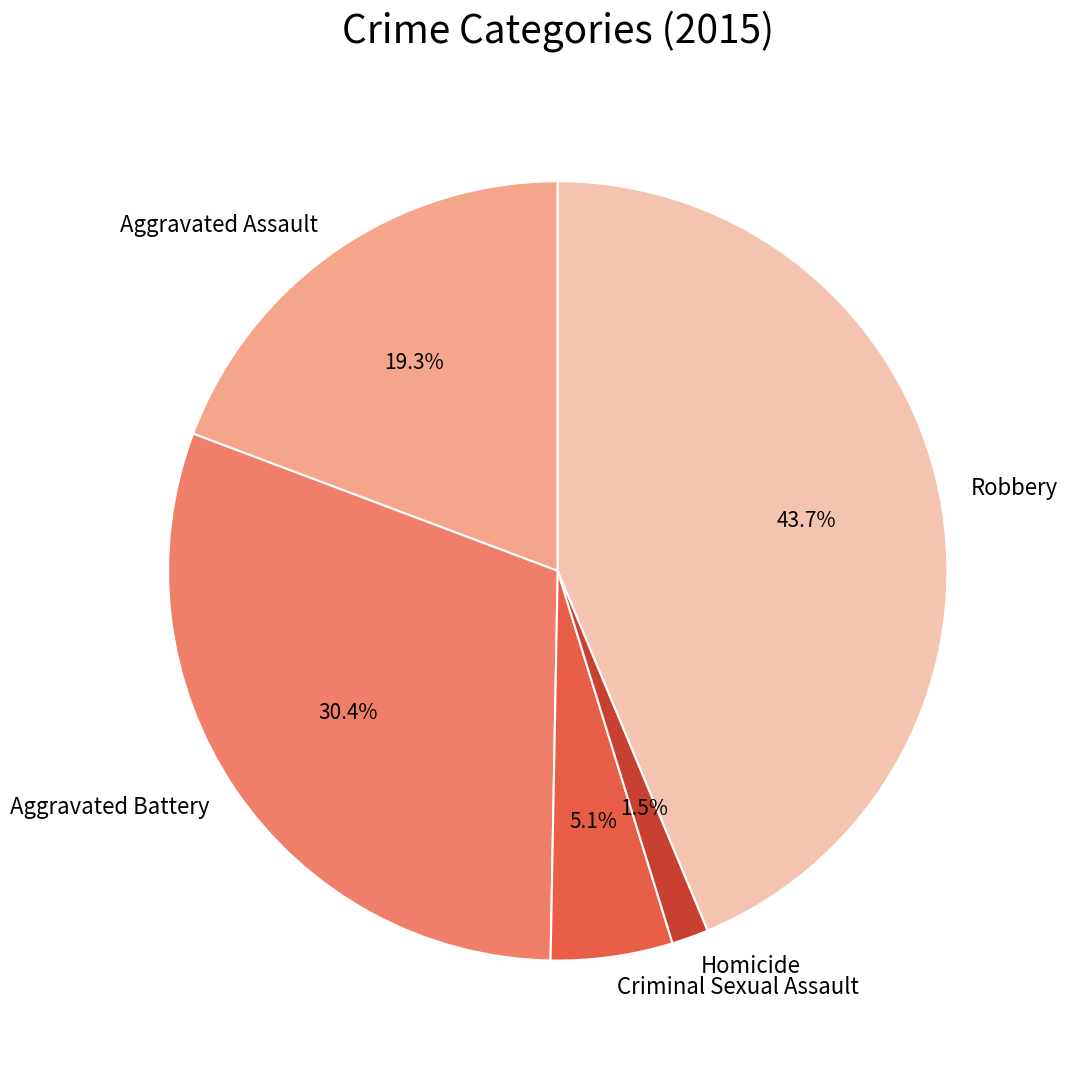

To the nearest percent, what is the difference between the largest and smallest slice percentages?

42%